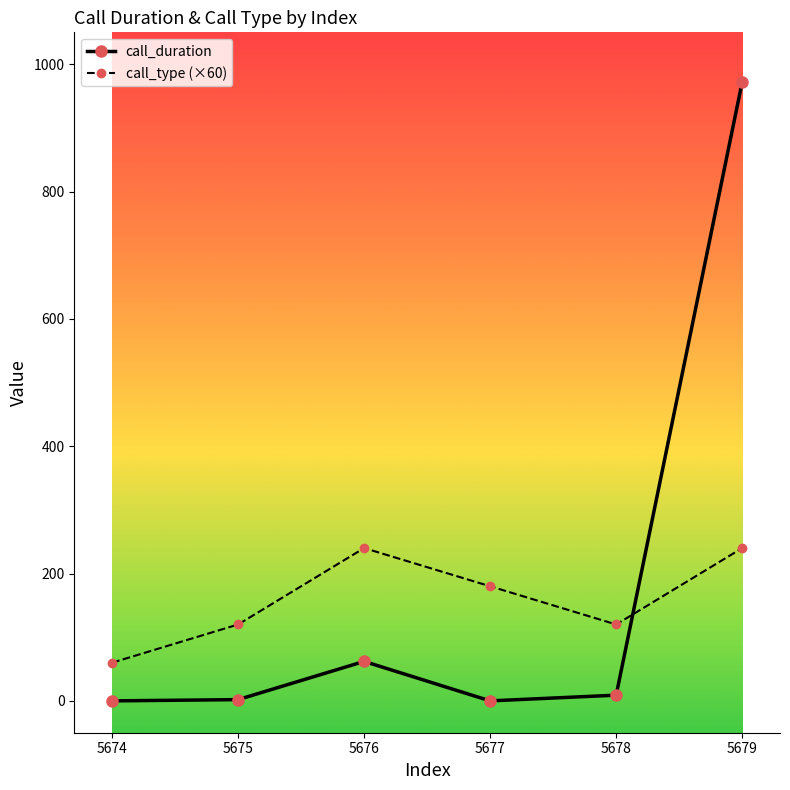

What are all the series names shown in the legend?

call_duration, call_type (×60)